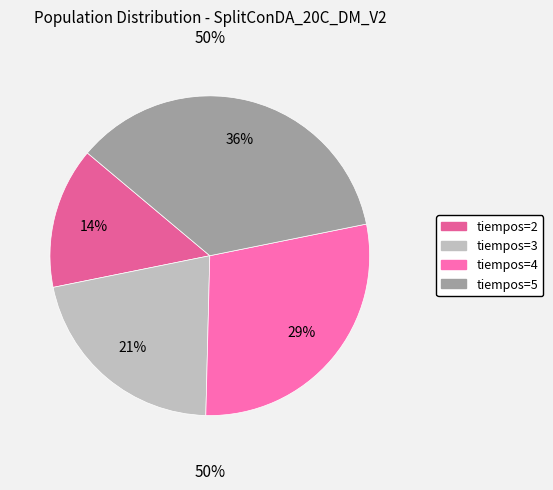

To the nearest percent, what percentage of the pie is tiempos=3?

21%